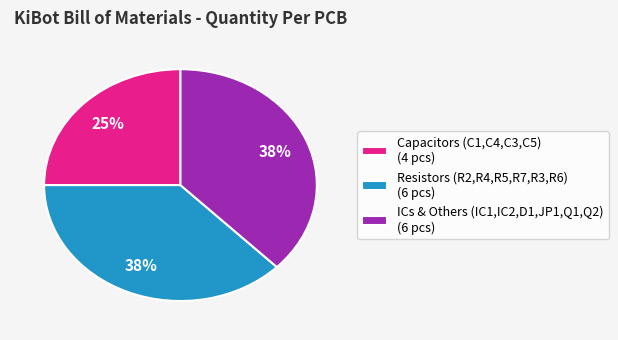

The Capacitors (C1,C4,C3,C5) (4 pcs) slice represents 25% of the pie. True or false?

True